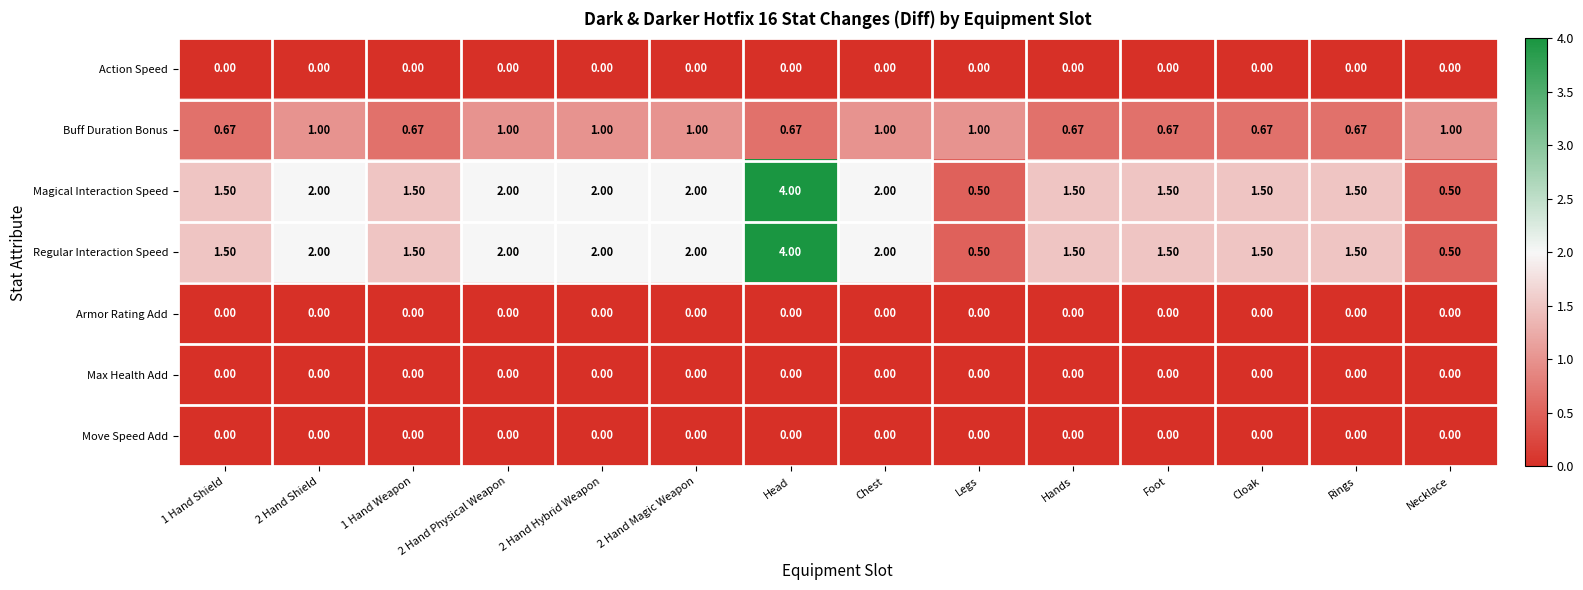

At which category is the sum across all series the highest?

Head